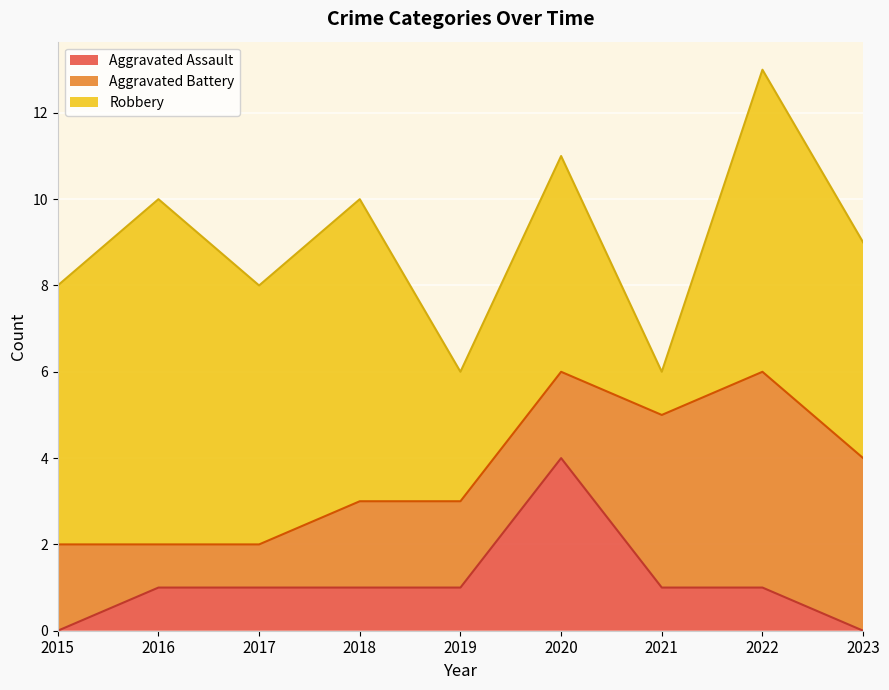

True or false: Aggravated Assault and Robbery intersect in this chart.

False